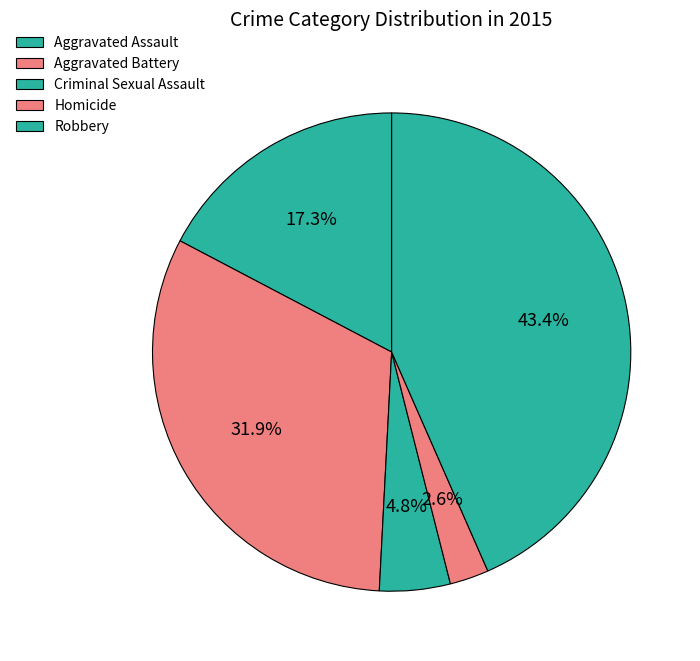

Count the number of slices in the pie.

5